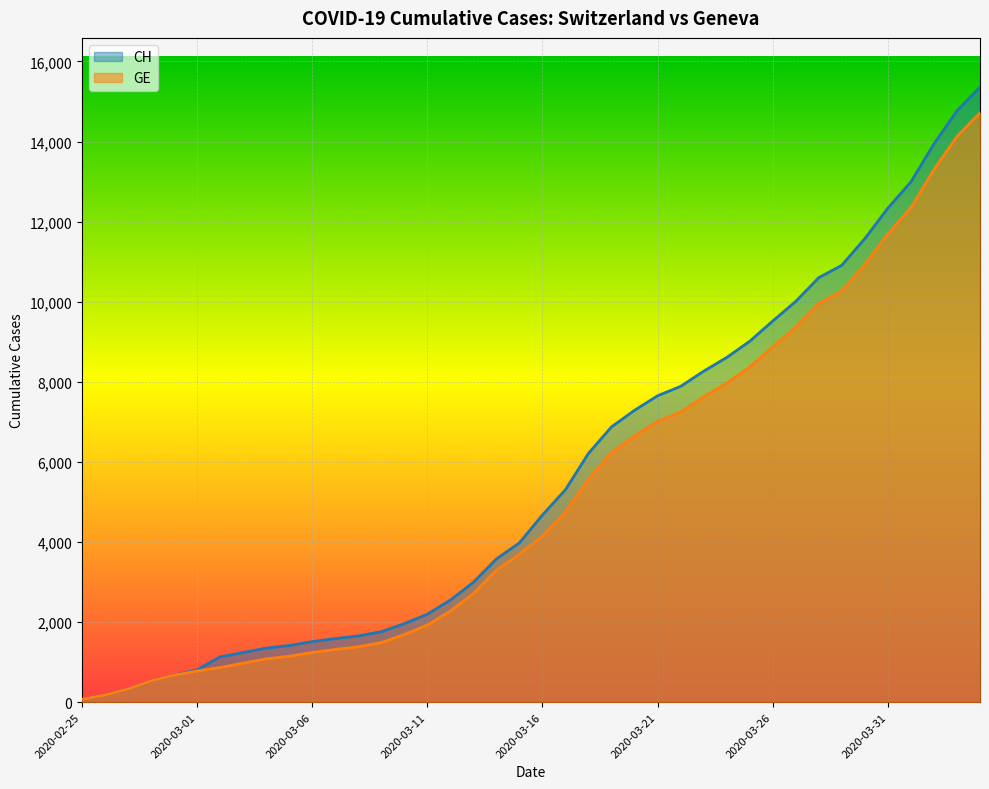

At 2020-03-10, list the series in order from smallest to largest.

GE, CH